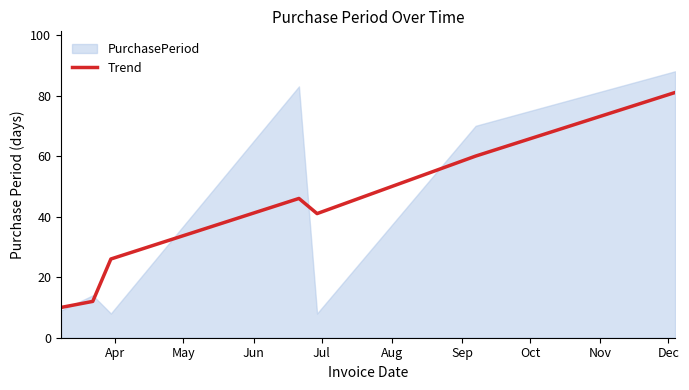

What is the highest value of the Trend series?

81